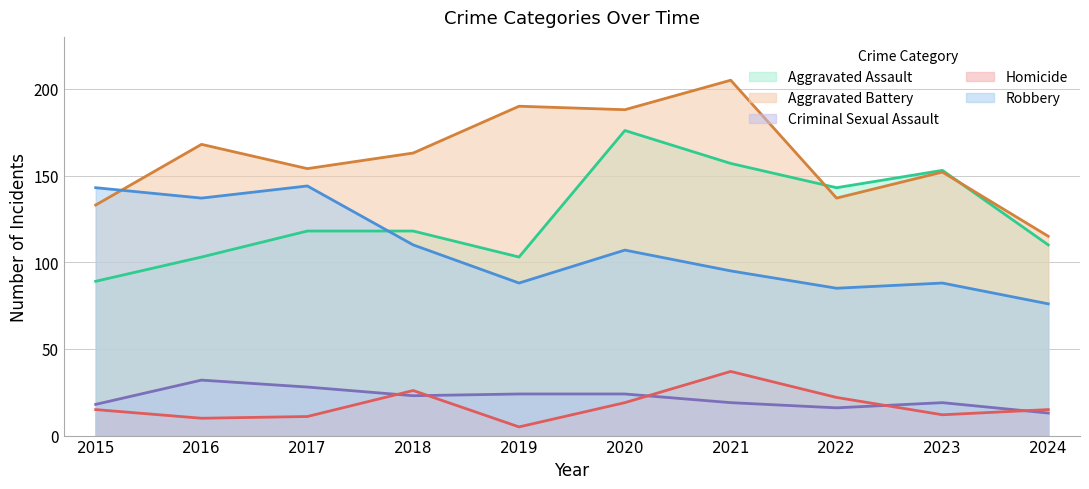

Which series has the largest total across all categories?

Aggravated Battery